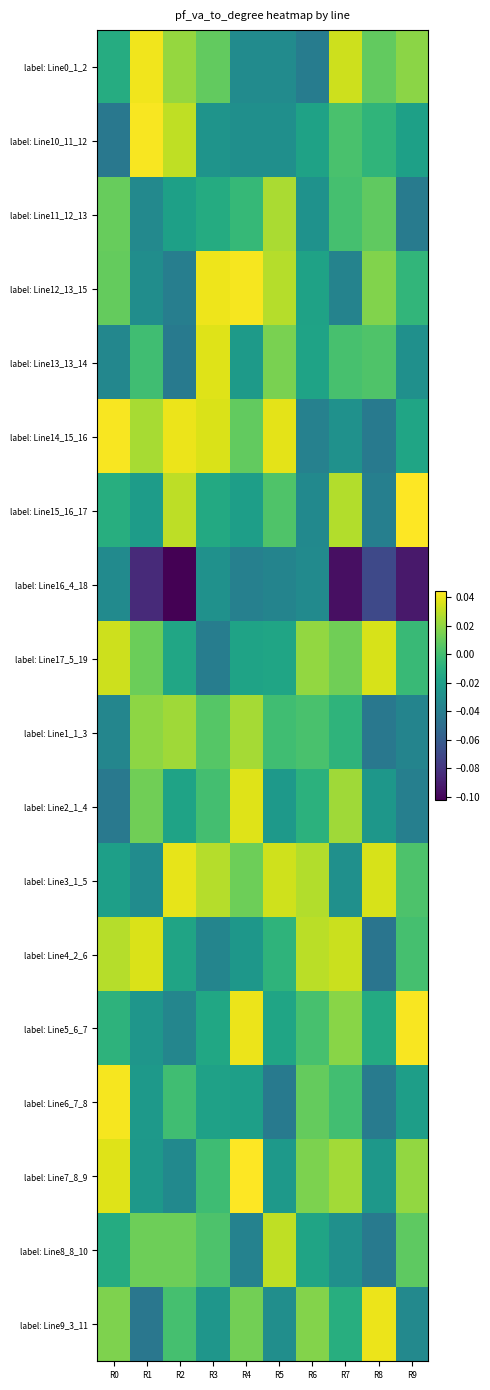

Between R2 and R6, which is larger?

R2